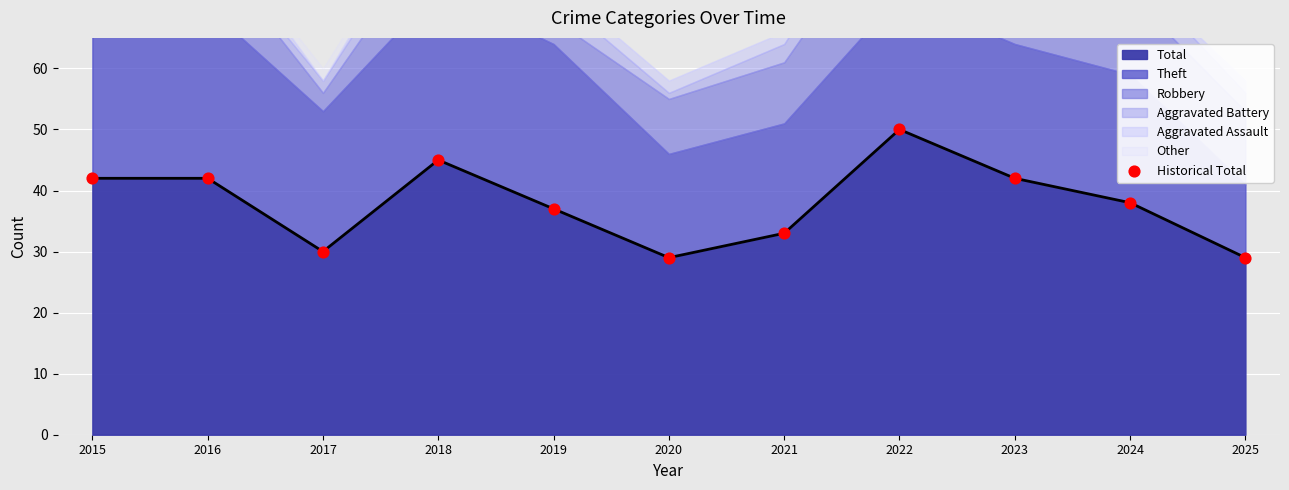

Which has a higher value, 2023 or 2017?

2023